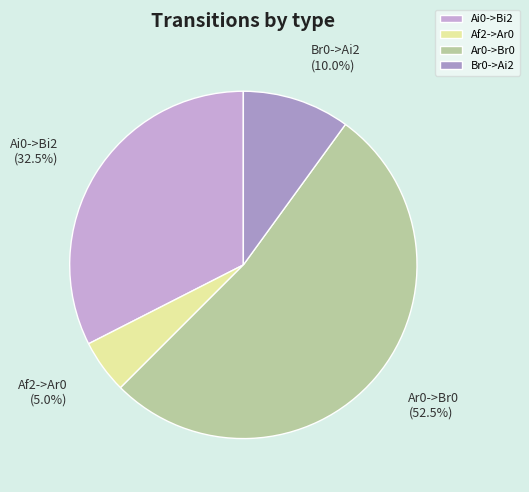

Which slice is the largest?

Ar0->Br0